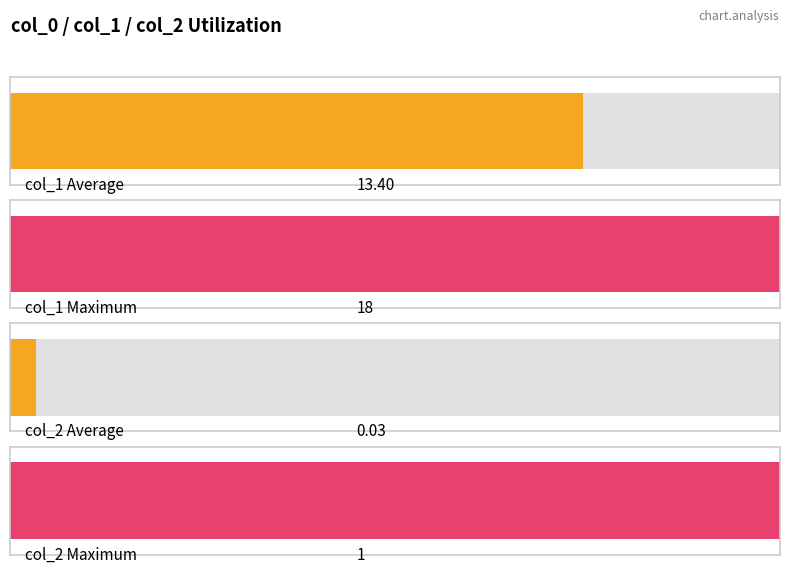

The value of col_2 at 18 is 0. True or false?

False